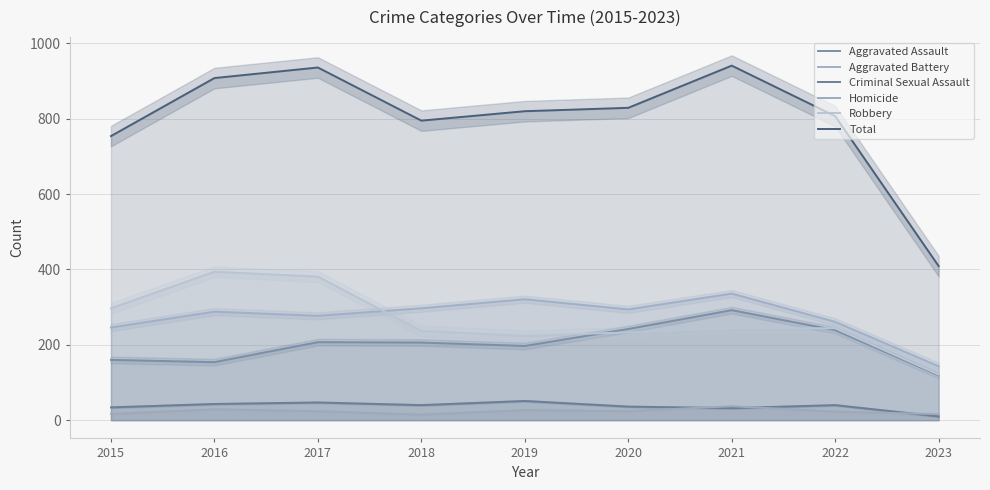

What is the value of the Homicide point at the 2nd from the left?

29